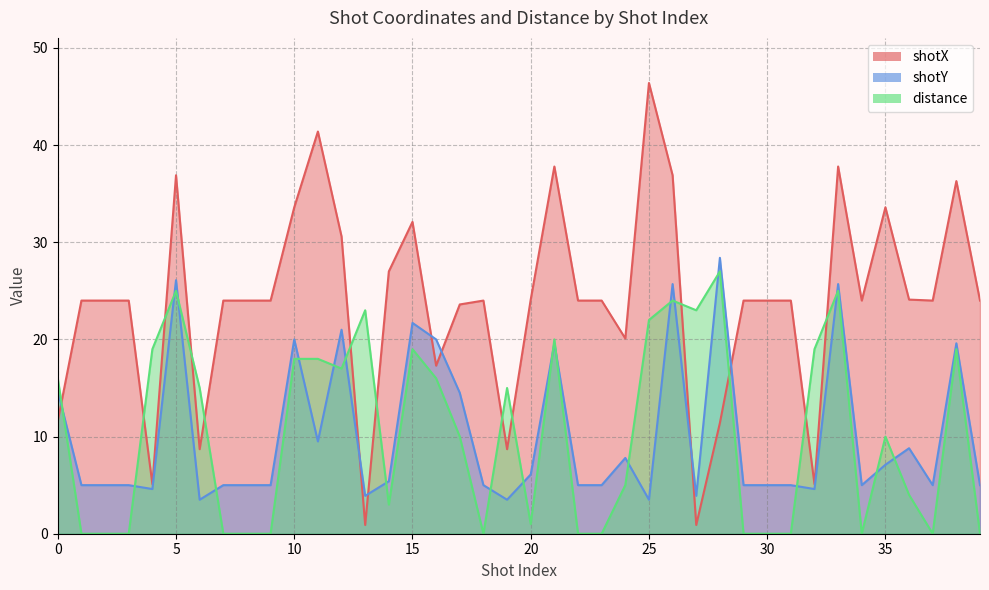

Does the chart display data point markers on the line(s)?

No